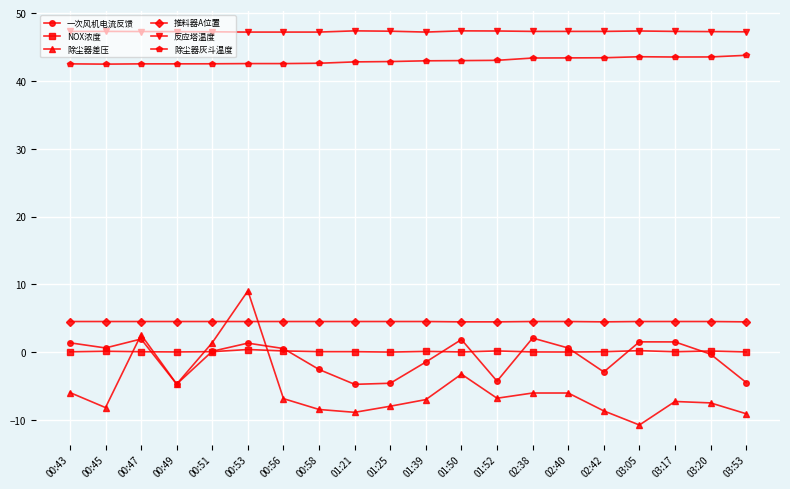

Which series has the largest range (max minus min)?

除尘器差压